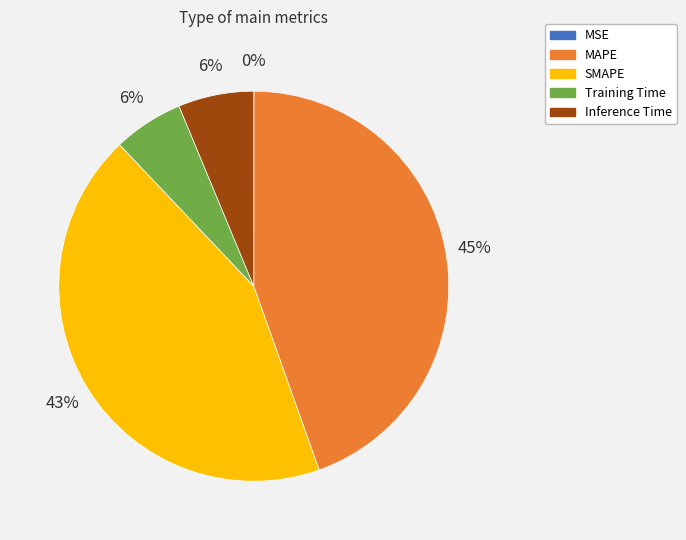

Do SMAPE and Inference Time together represent more than half of the pie?

No